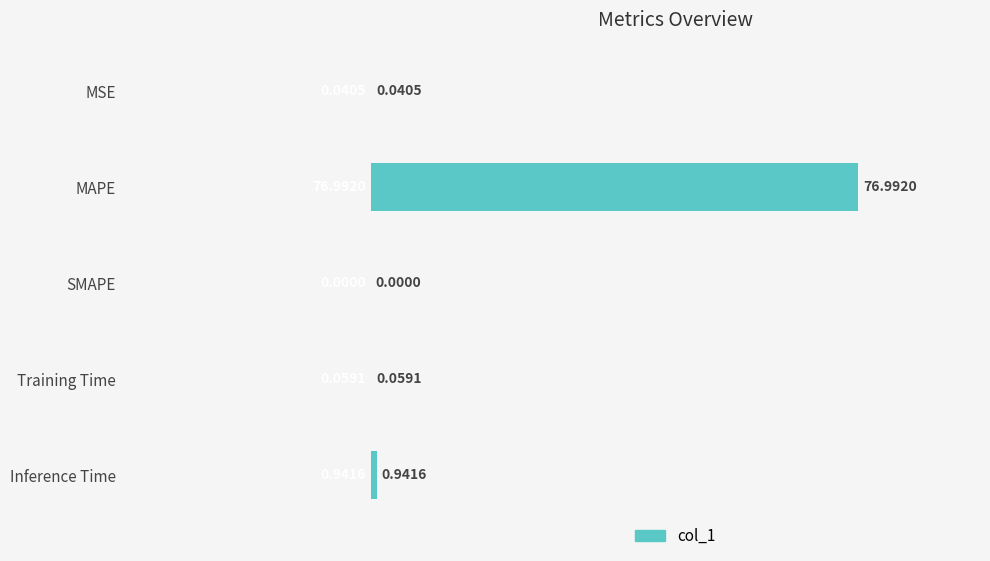

Which label corresponds to the largest value in the chart?

MAPE